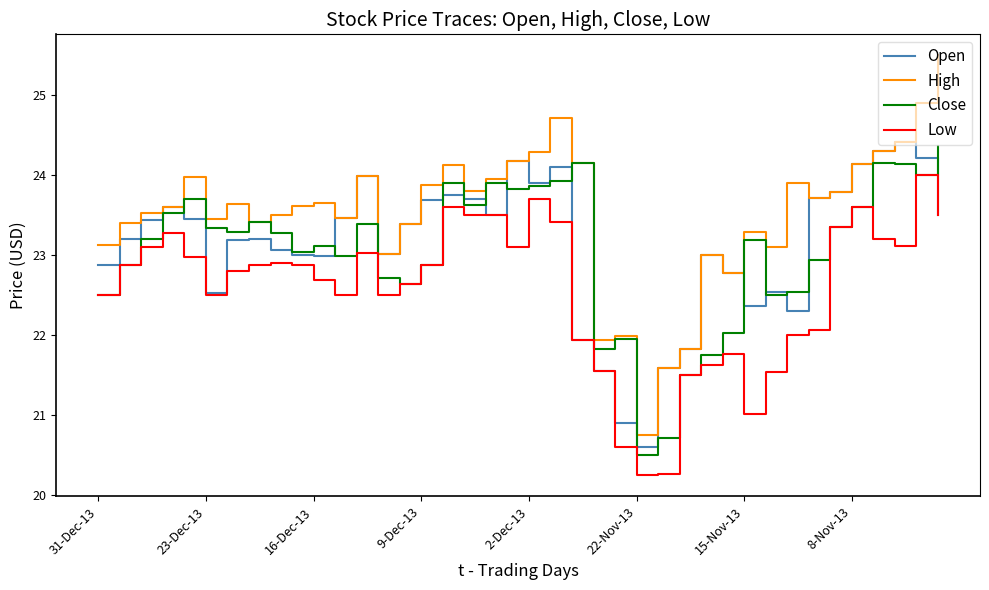

Does the chart have visible grid lines?

No